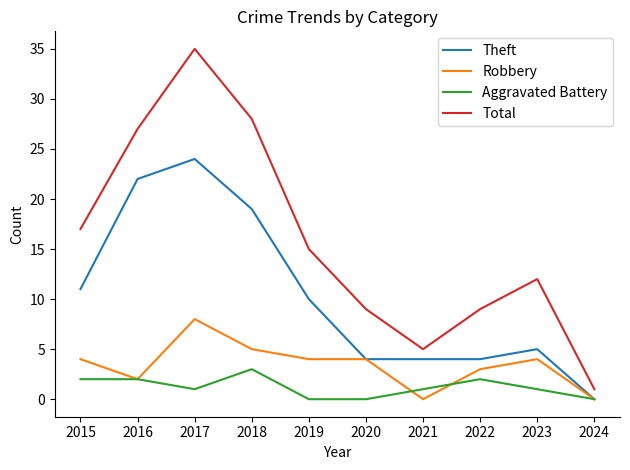

At which category is the sum across all series the highest?

2017